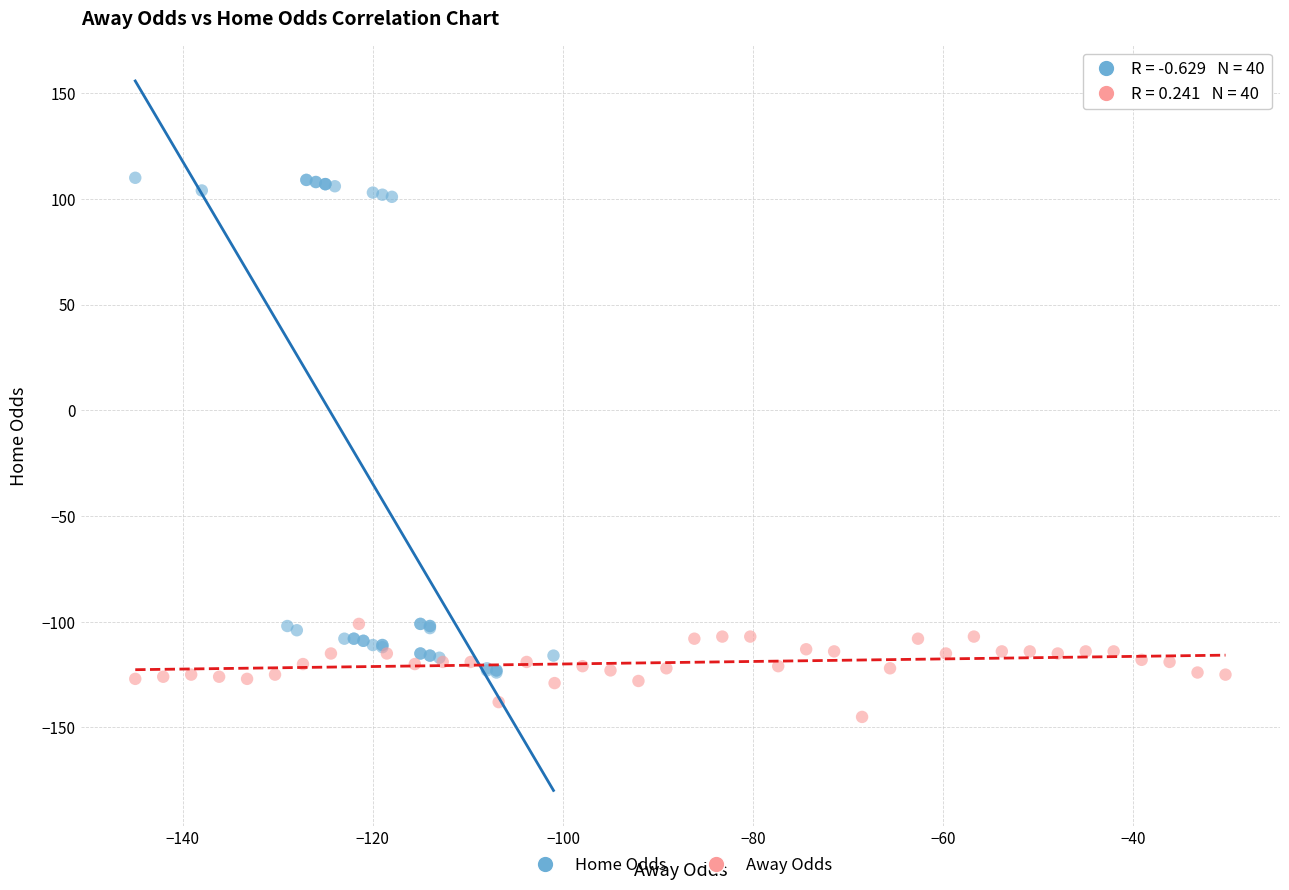

What are all the series names shown in the legend?

Home Odds, Away Odds